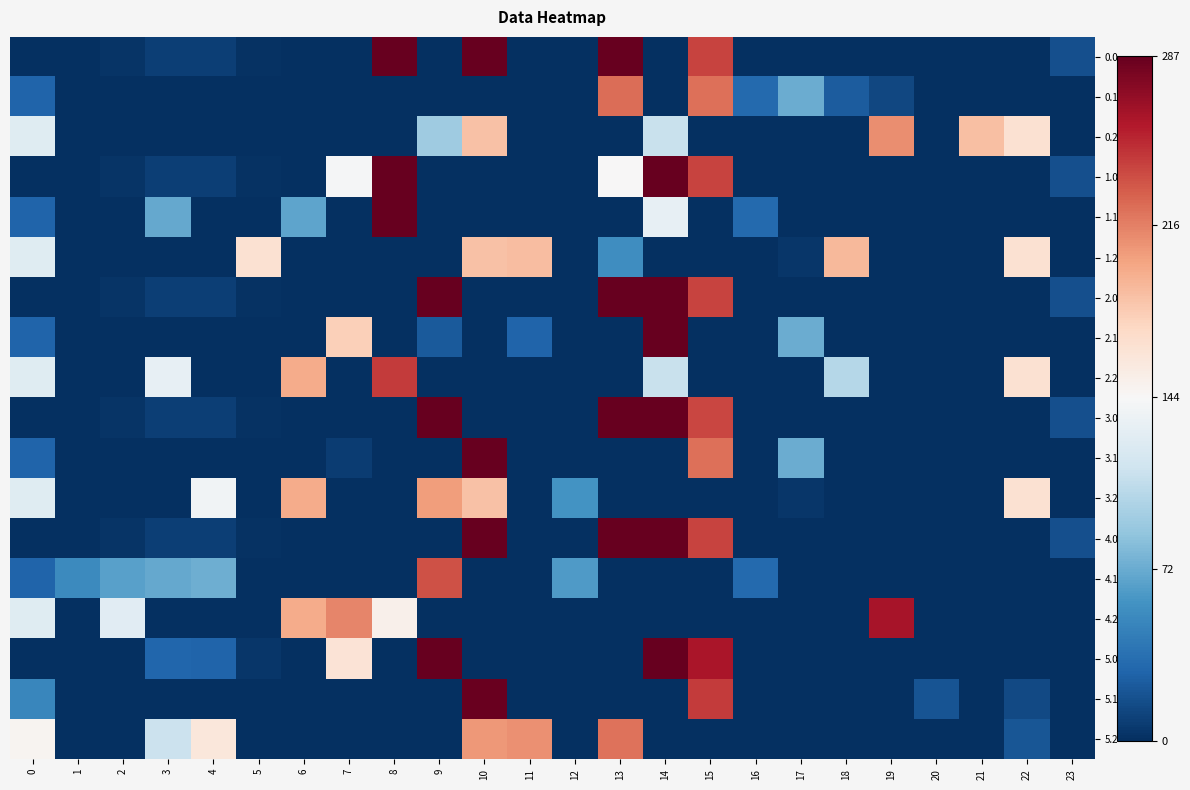

What is the spread (max minus min) of values at 19?

261.9